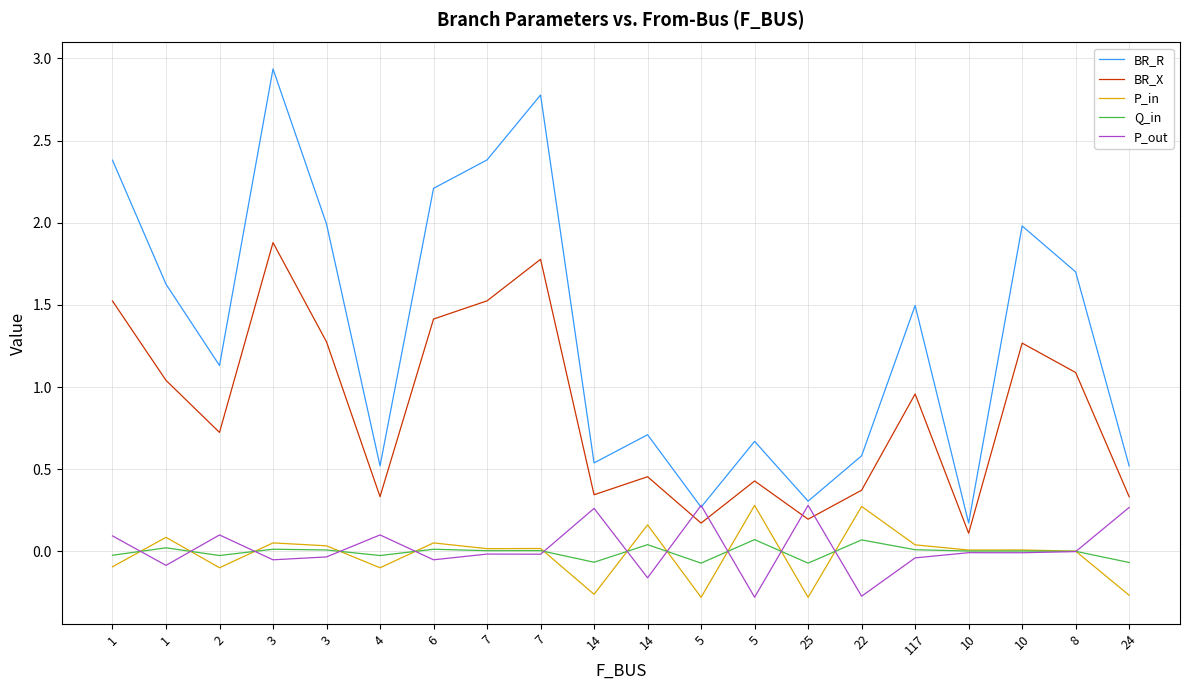

What is the smallest value displayed?

-0.3